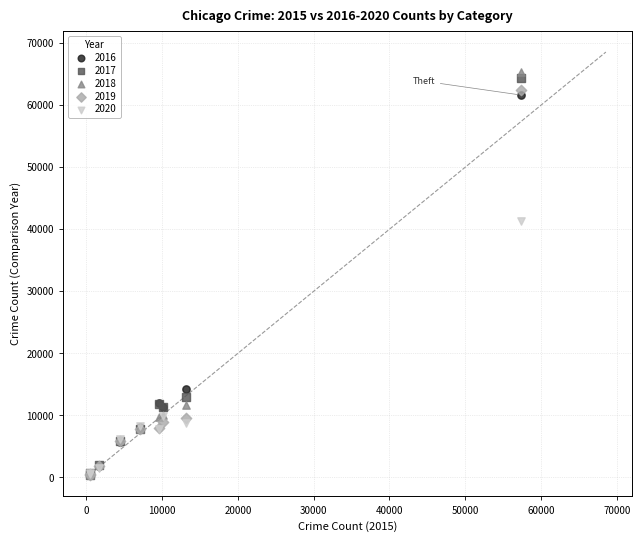

Across all series, what Y value is closest to 32831?

41335